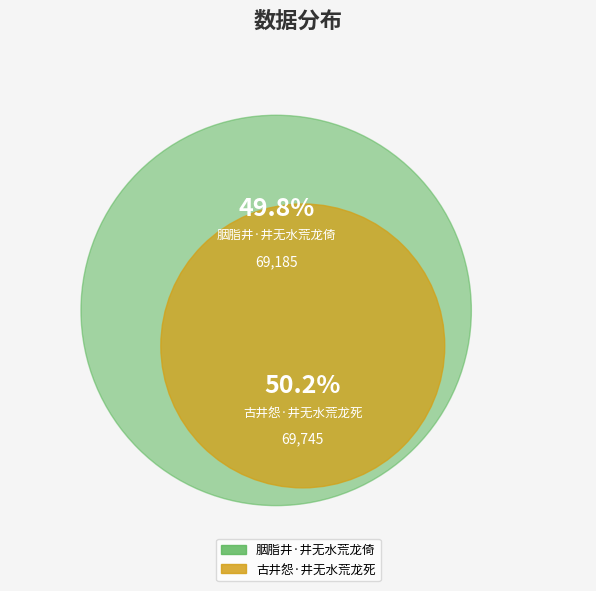

How many segments does this pie chart have?

2